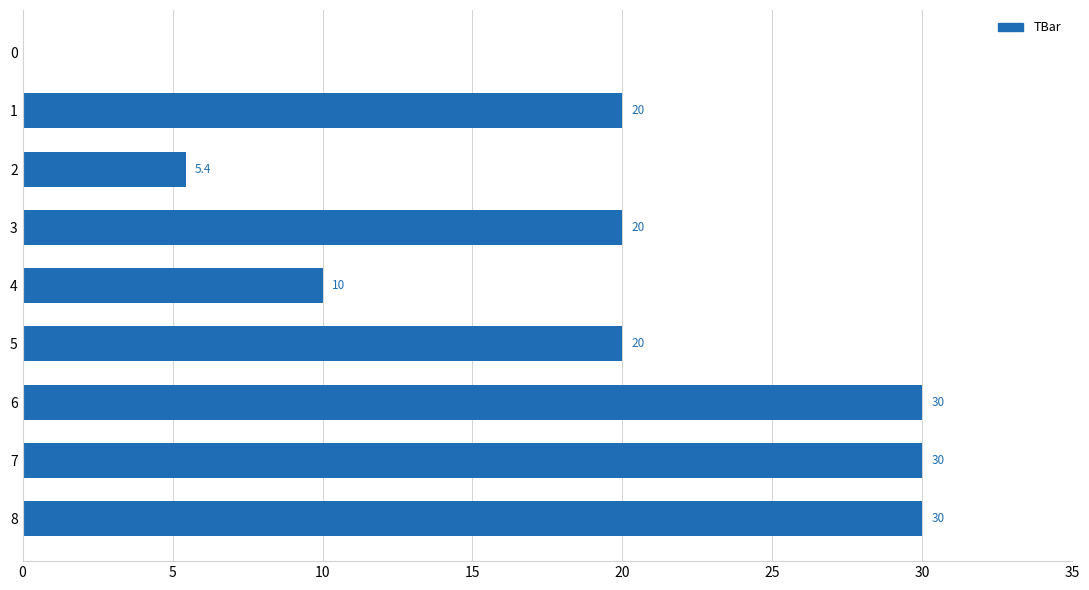

What is the greatest value displayed?

30.0